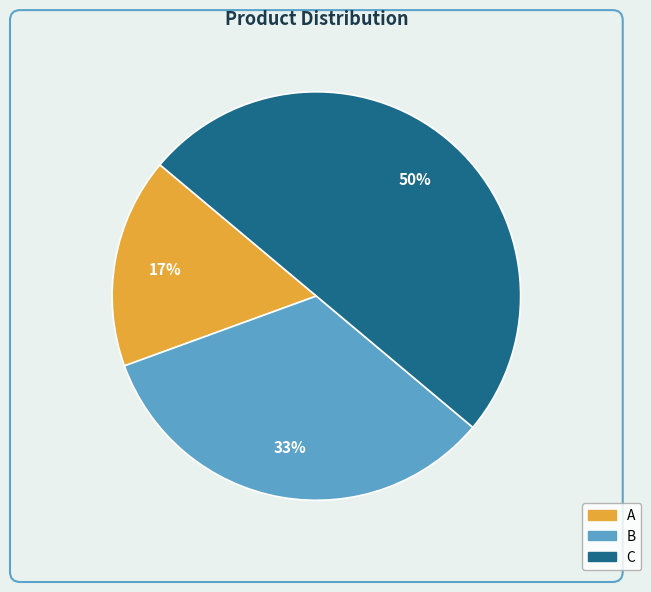

Is it true that A is 17% of the pie?

True